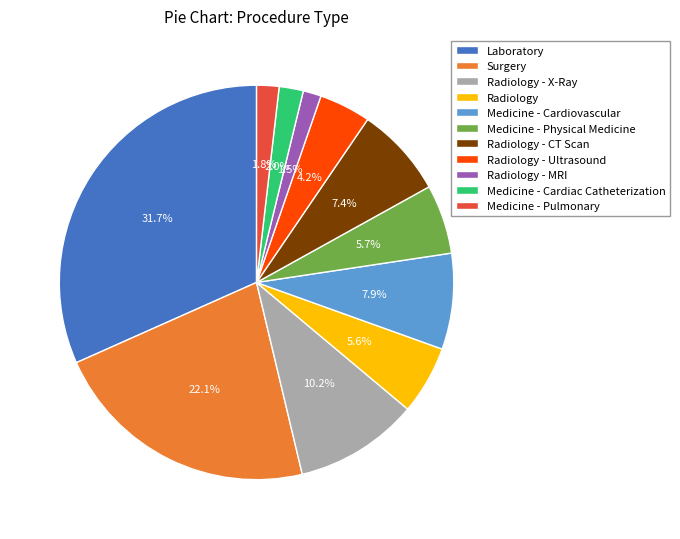

To the nearest percent, what percentage of the pie is Medicine - Cardiac Catheterization?

2%